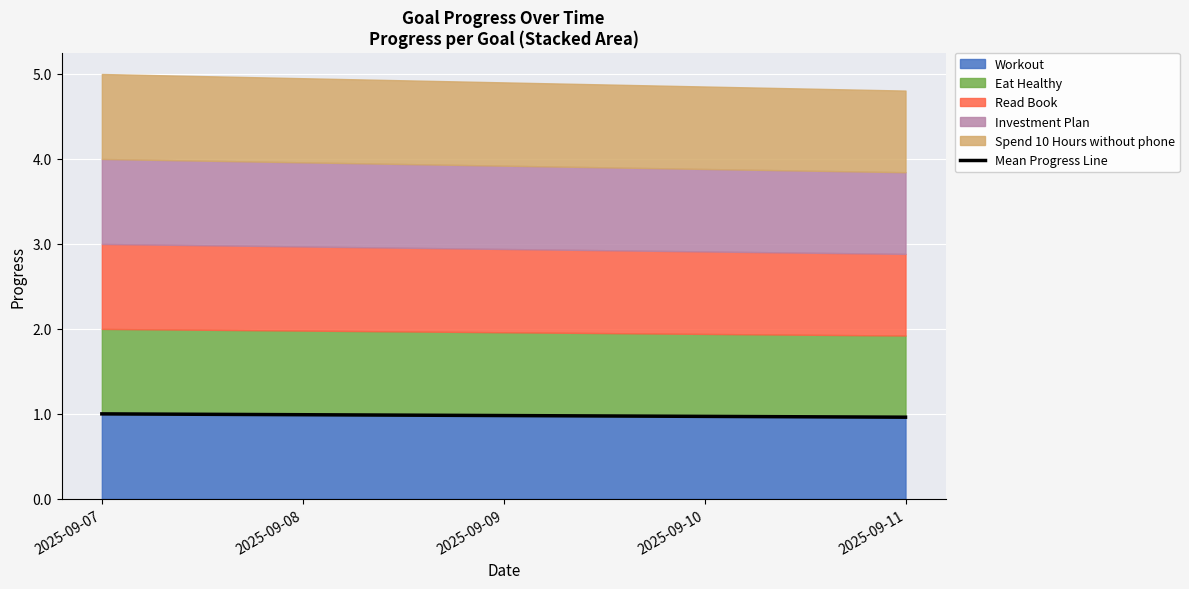

Reading left to right, transcribe all the data shown in this chart.

1.0	1.0	1.0	1.0	1.0